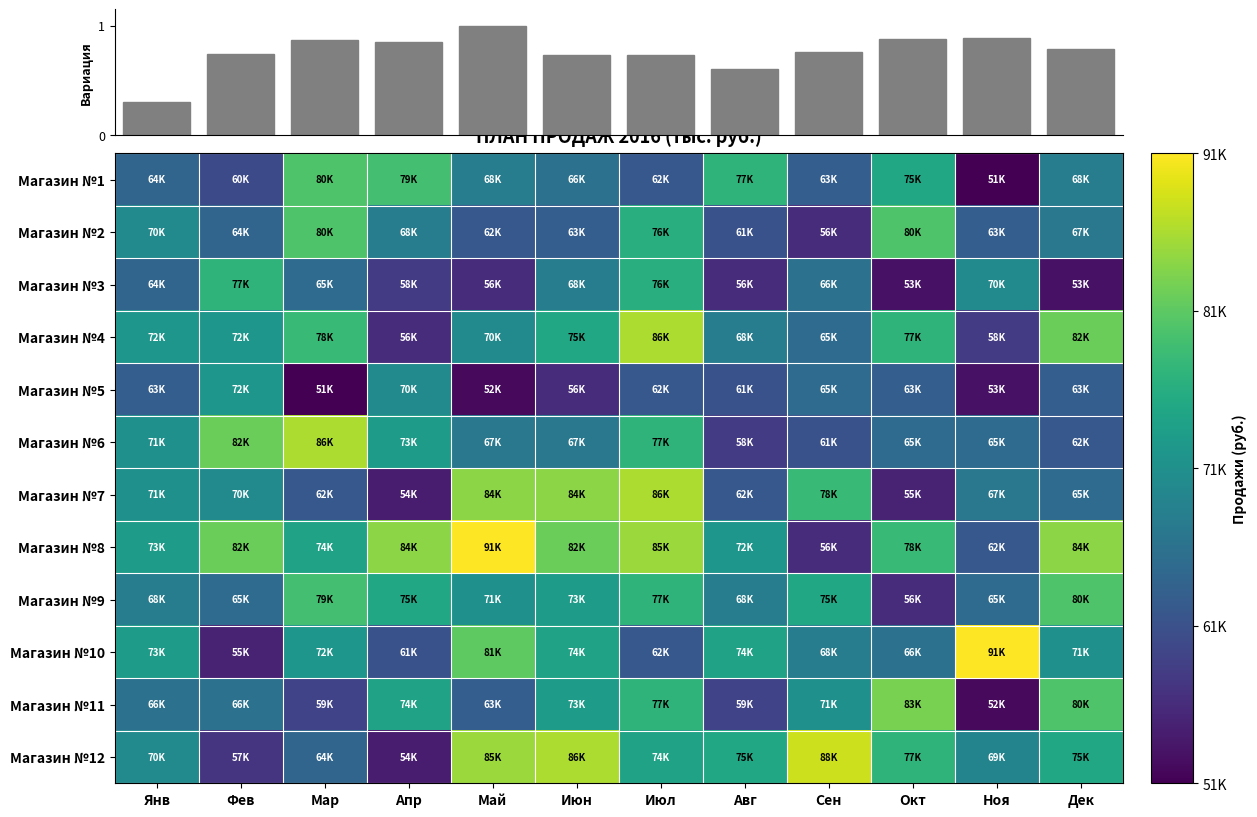

What is the difference between the second highest and second lowest values in the Магазин №6 series?

21000